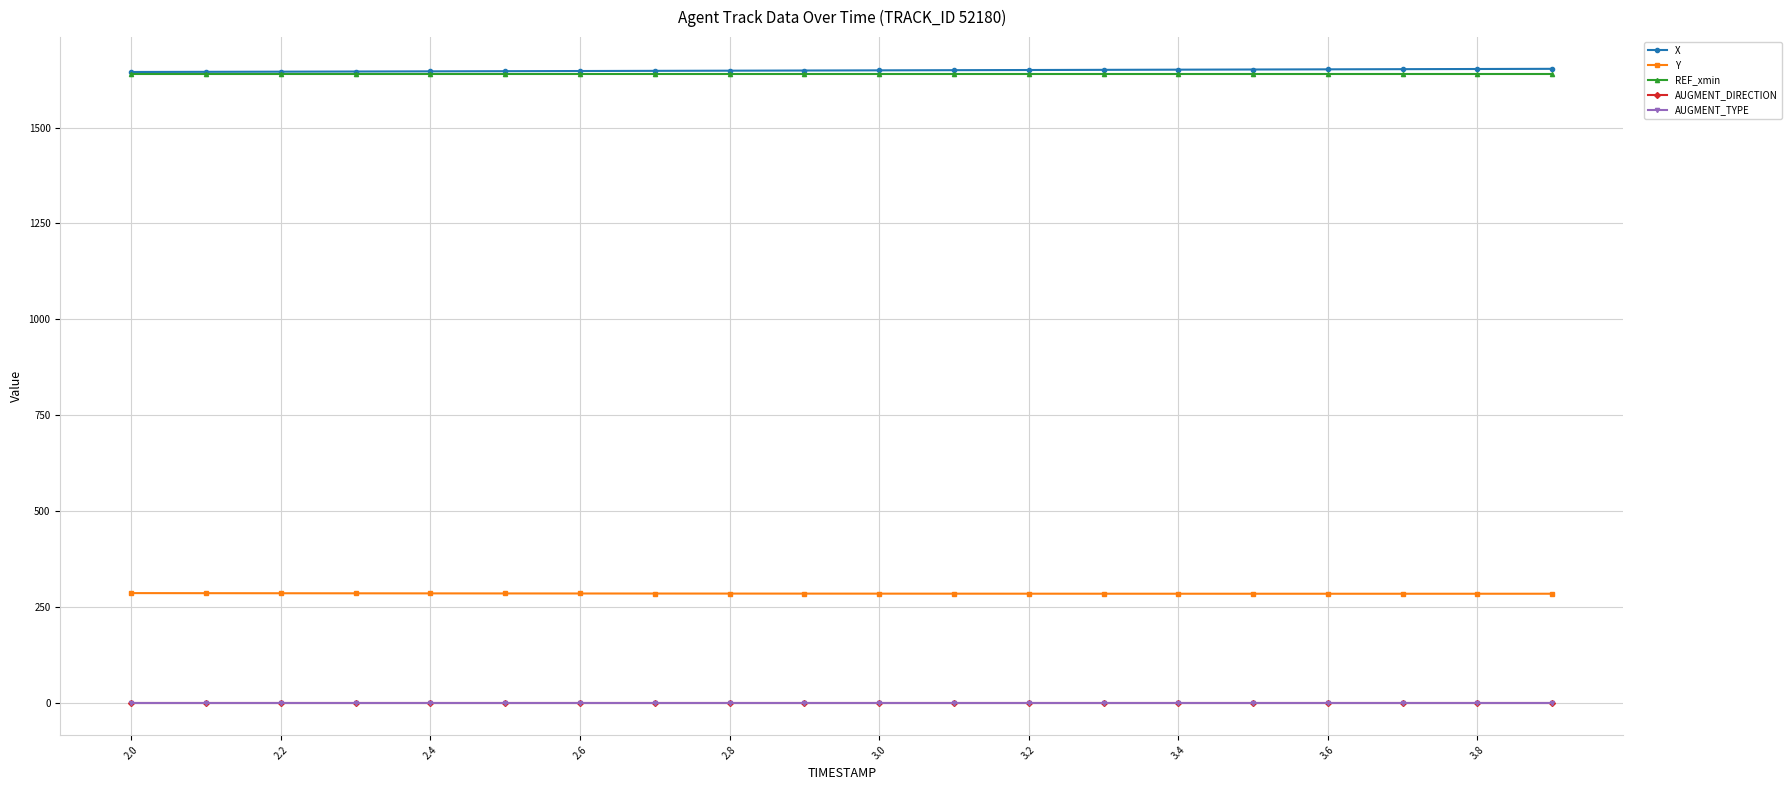

What is the value of the Y point at the 6th from the left?

286.0